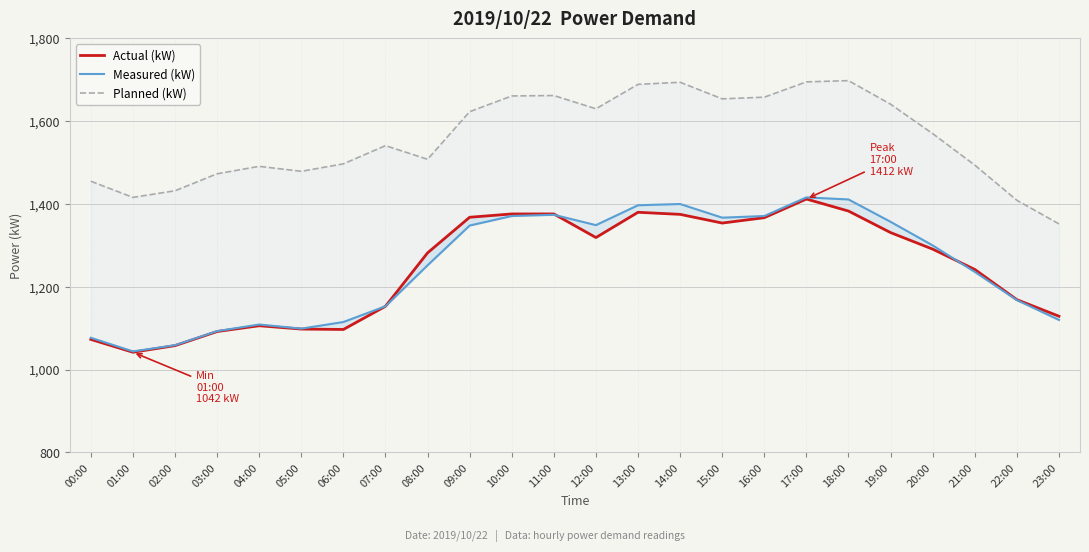

Reading right to left, transcribe all the data shown in this chart.

Actual (kW): 23:00=1129	22:00=1169	21:00=1242	20:00=1291	19:00=1331	18:00=1383	17:00=1412	16:00=1367	15:00=1354	14:00=1375	13:00=1380	12:00=1319	11:00=1376	10:00=1376	09:00=1368	08:00=1282	07:00=1153	06:00=1097	05:00=1098	04:00=1106	03:00=1092	02:00=1058	01:00=1042	00:00=1073
Measured (kW): 23:00=1120	22:00=1168	21:00=1236	20:00=1300	19:00=1357	18:00=1411	17:00=1416	16:00=1371	15:00=1367	14:00=1400	13:00=1397	12:00=1349	11:00=1374	10:00=1371	09:00=1348	08:00=1252	07:00=1153	06:00=1115	05:00=1099	04:00=1109	03:00=1093	02:00=1059	01:00=1044	00:00=1077
Planned (kW): 23:00=1352	22:00=1409	21:00=1494	20:00=1570	19:00=1641	18:00=1698	17:00=1695	16:00=1658	15:00=1654	14:00=1694	13:00=1689	12:00=1630	11:00=1662	10:00=1661	09:00=1623	08:00=1508	07:00=1541	06:00=1497	05:00=1479	04:00=1491	03:00=1473	02:00=1432	01:00=1416	00:00=1455